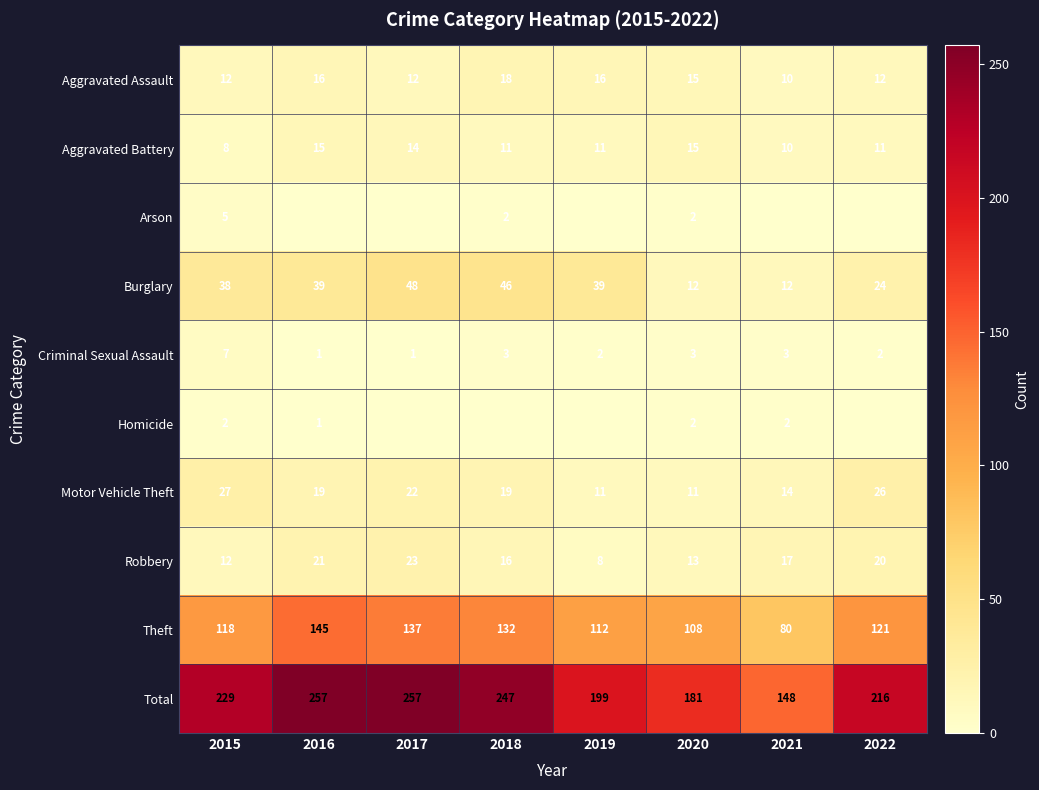

Is the value of Aggravated Battery at 2017 greater than the value of Homicide at 2016?

Yes